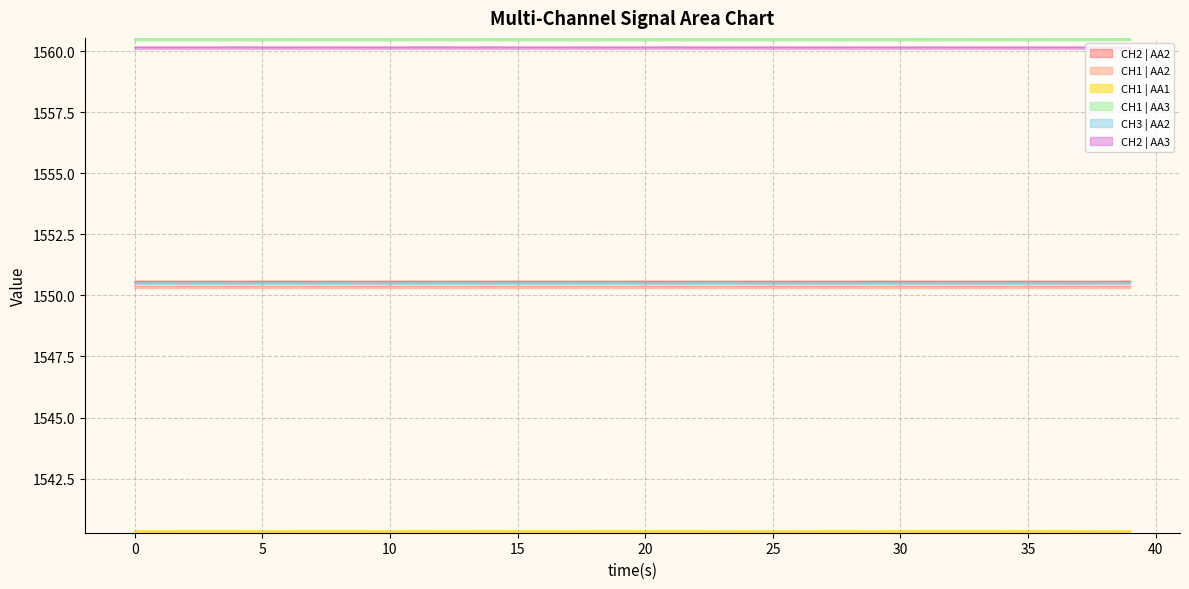

Read the CH1 | AA3 value at 11.

1560.5